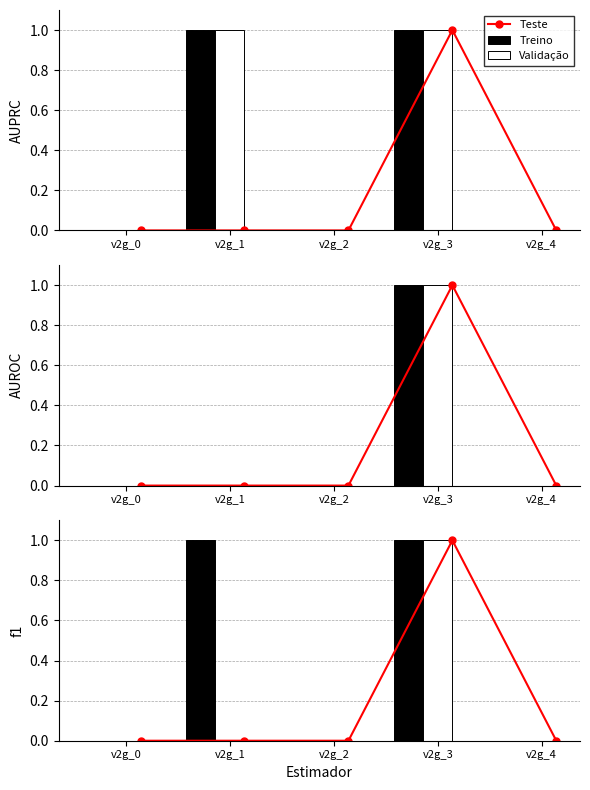

The value of Treino at v2g_0 is 1. True or false?

False